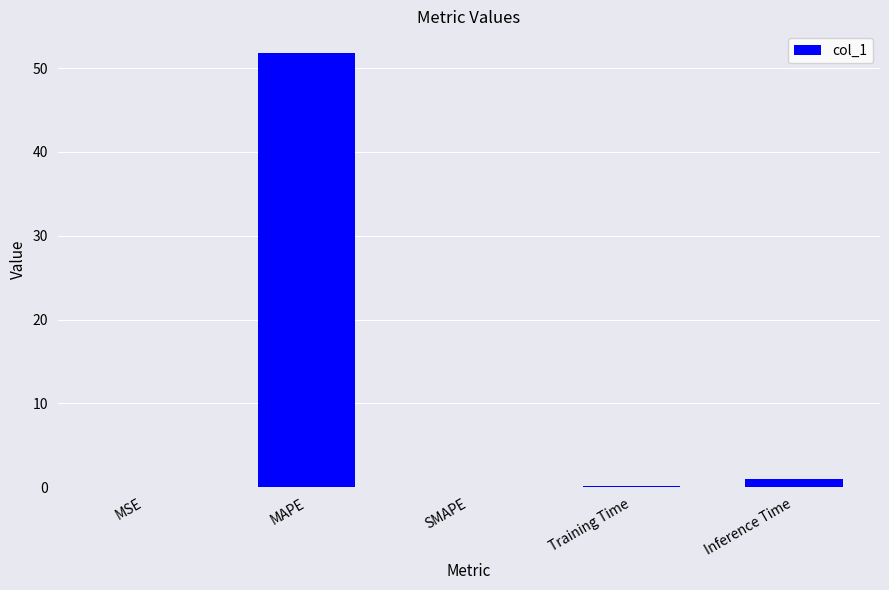

At which label is the value closest to 25?

Inference Time